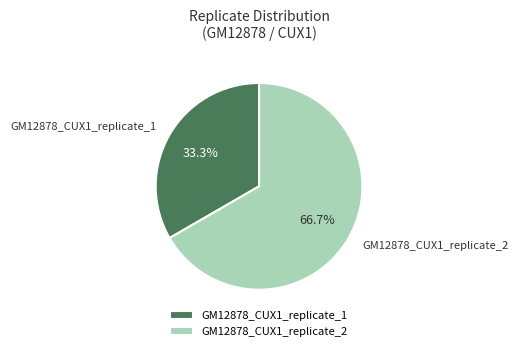

To the nearest percent, what percentage of the pie is GM12878_CUX1_replicate_2?

67%